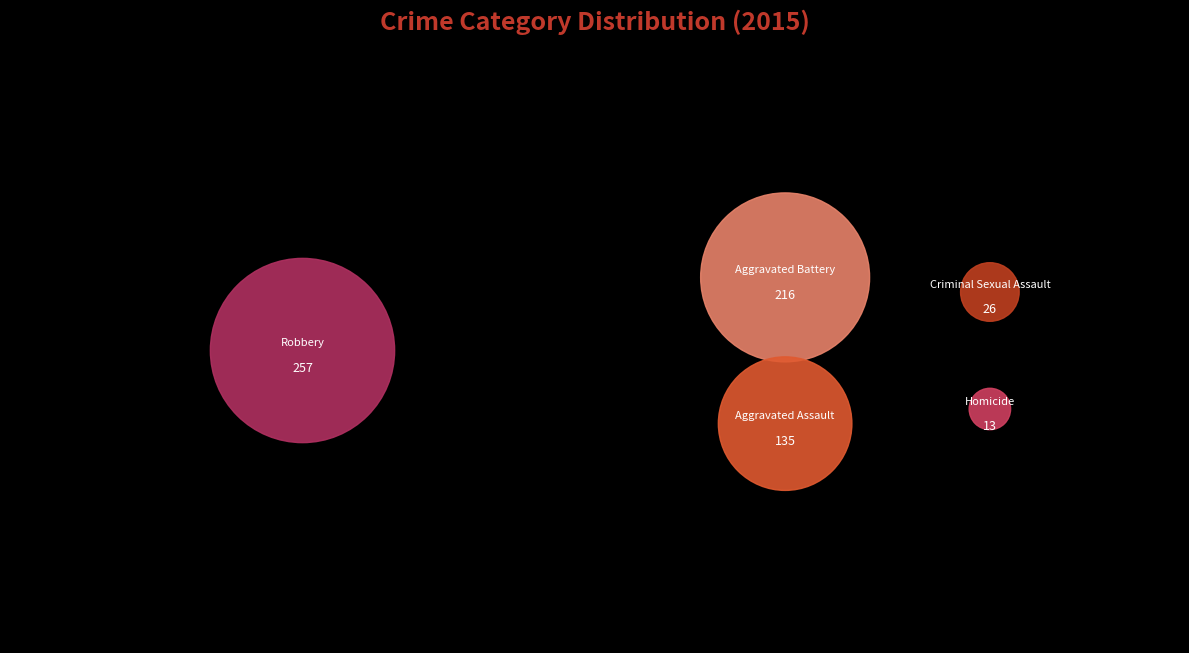

To the nearest percent, what percentage of the pie is Robbery?

40%